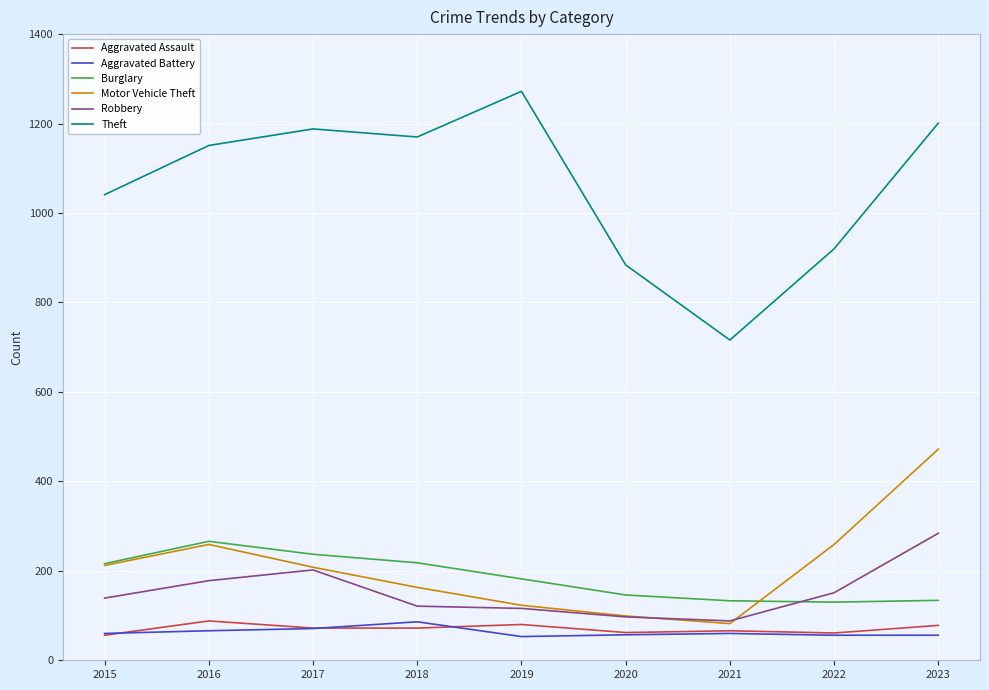

The value of Burglary at 2015 is 216. True or false?

True